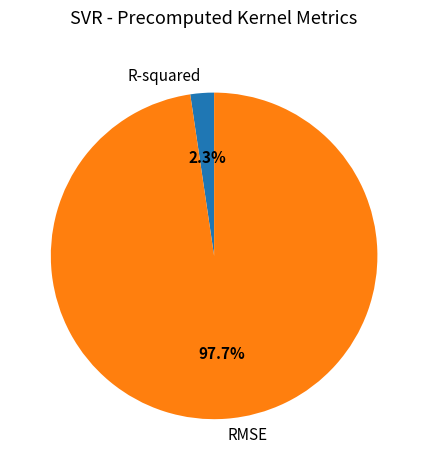

How many segments does this pie chart have?

2